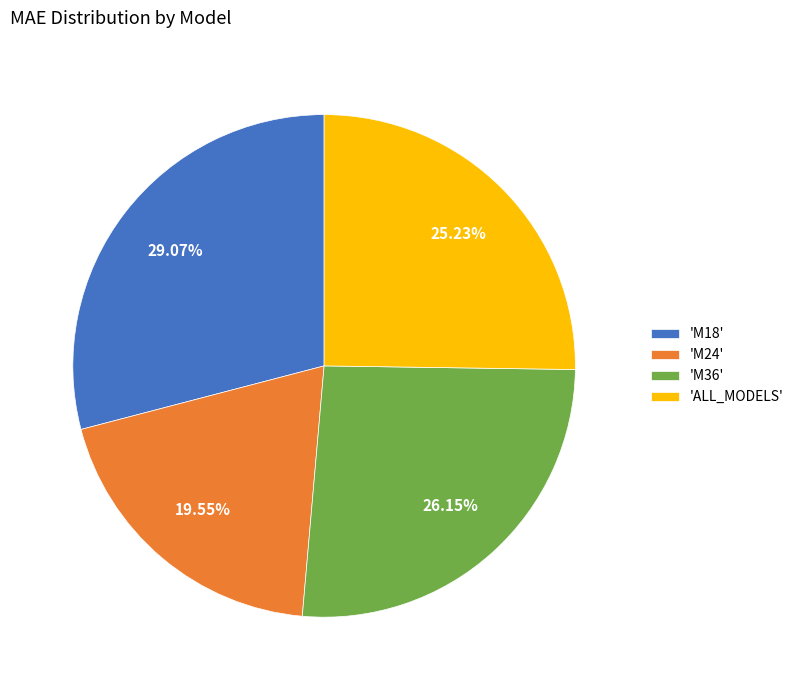

Rank the categories by value from highest to lowest.

'M18', 'M36', 'ALL_MODELS', 'M24'